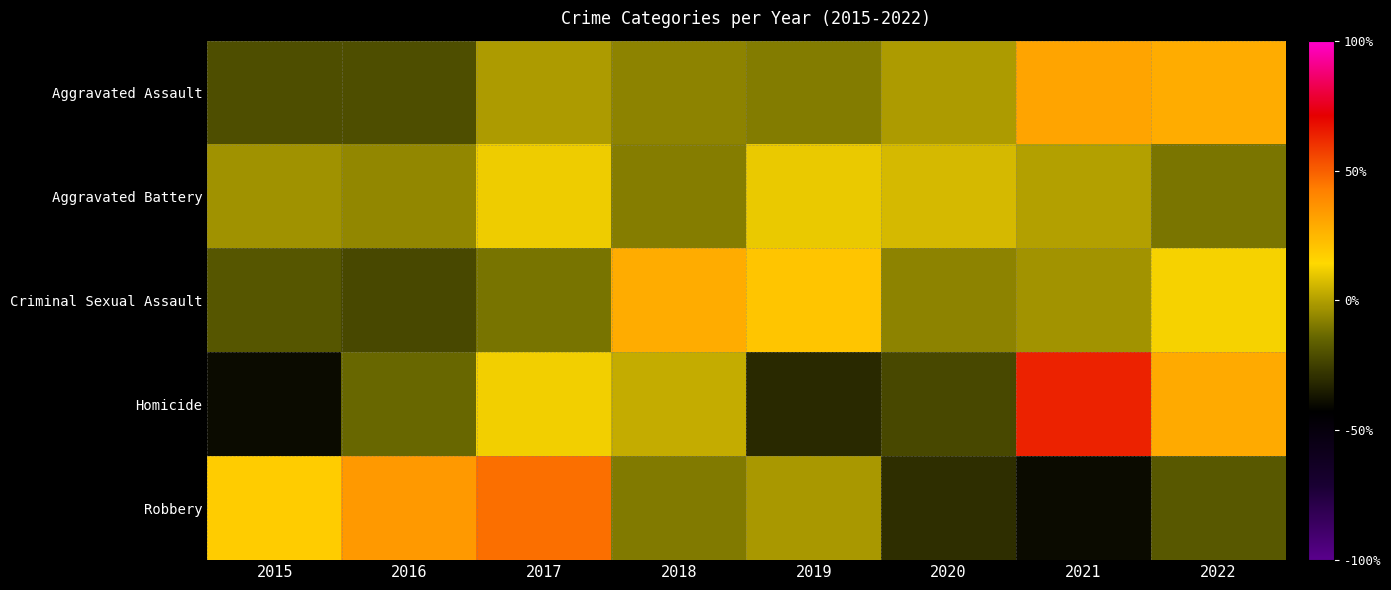

Between 2019 and 2018, which is larger?

2018